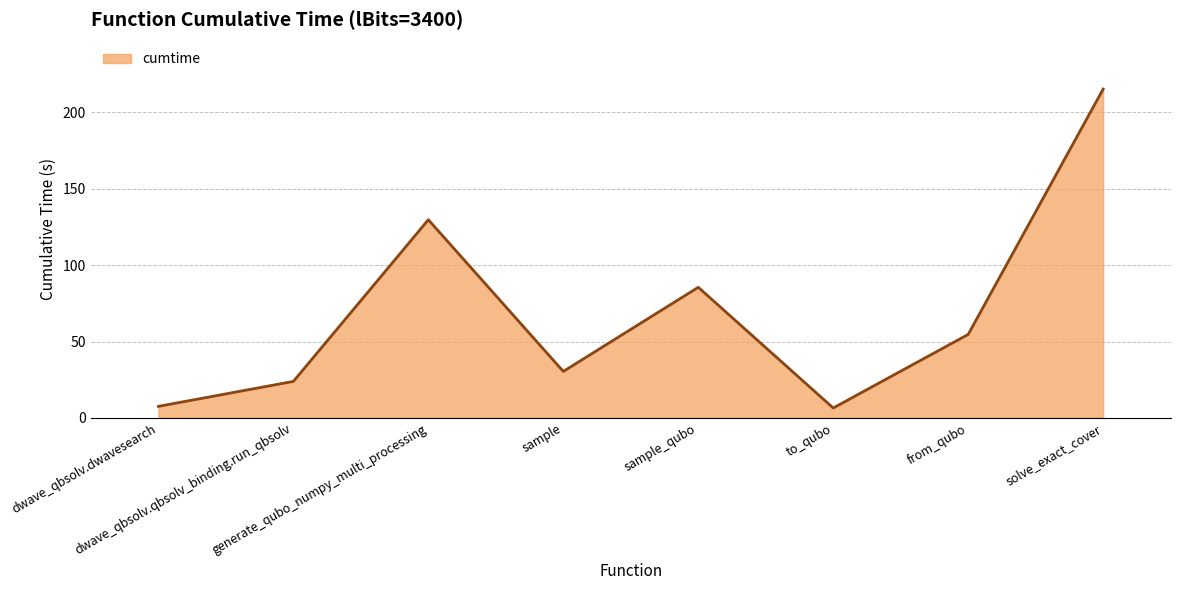

The value at dwave_qbsolv.dwavesearch is 7.6. True or false?

True